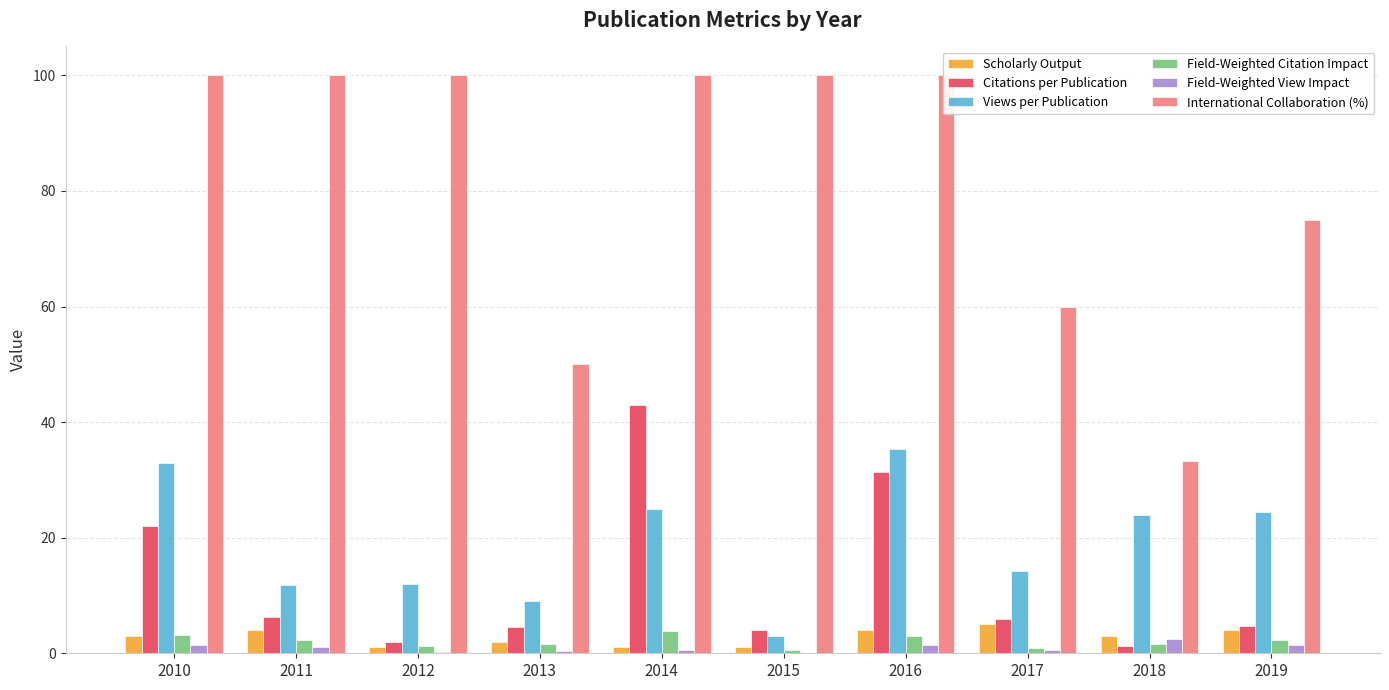

What is the sum of all Scholarly Output values?

28.0